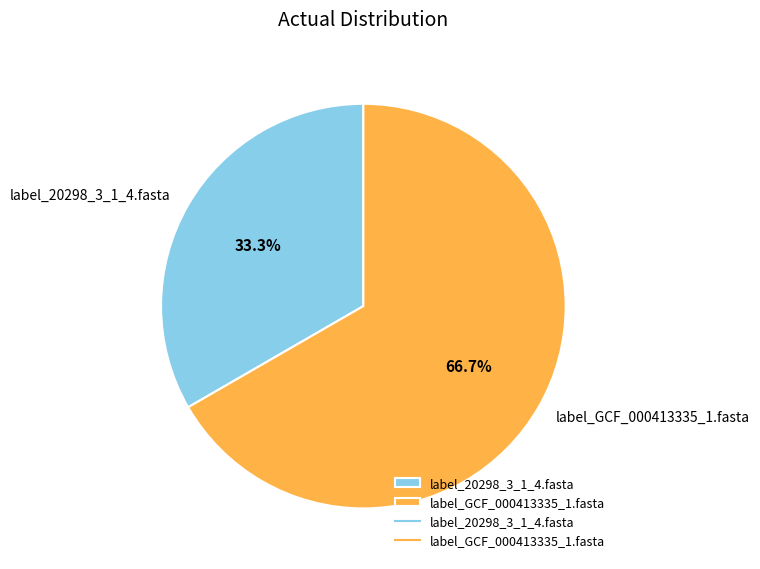

Is it true that label_20298_3_1_4.fasta is 33% of the pie?

True